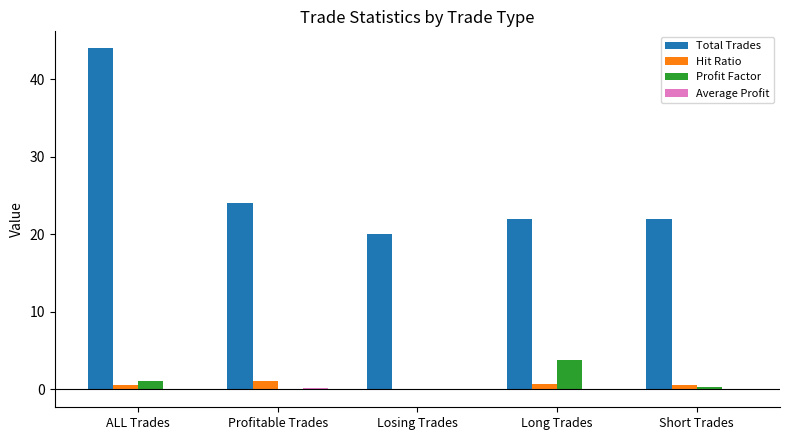

Which category has the highest value across all series?

ALL Trades